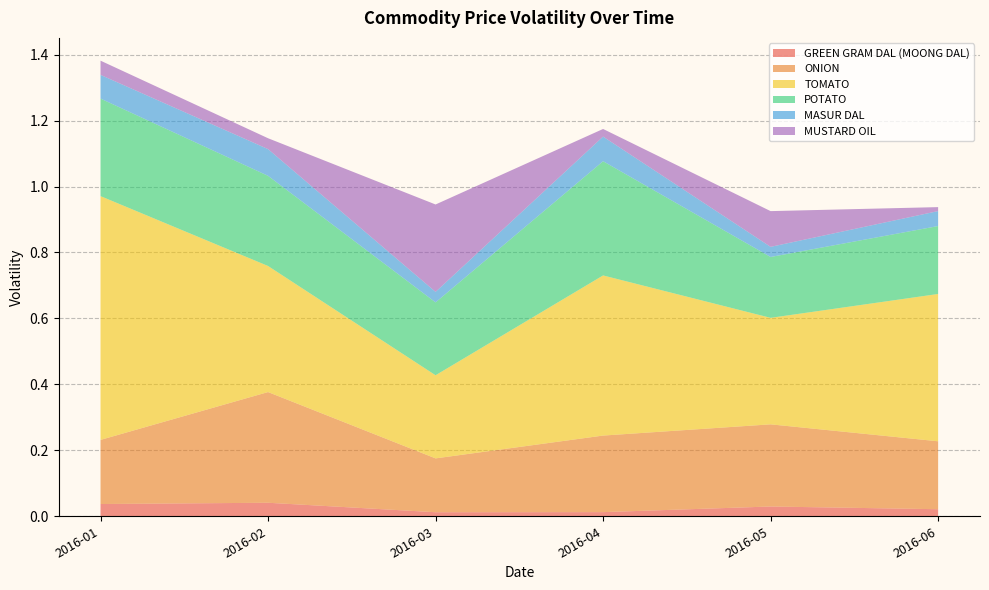

Reading left to right, extract all data points from this chart.

GREEN GRAM DAL (MOONG DAL): 0.0	0.0	0.0	0.0	0.0	0.0
ONION: 0.2	0.3	0.2	0.2	0.2	0.2
TOMATO: 0.7	0.4	0.3	0.5	0.3	0.4
POTATO: 0.3	0.3	0.2	0.3	0.2	0.2
MASUR DAL: 0.1	0.1	0.0	0.1	0.0	0.0
MUSTARD OIL: 0.0	0.0	0.3	0.0	0.1	0.0